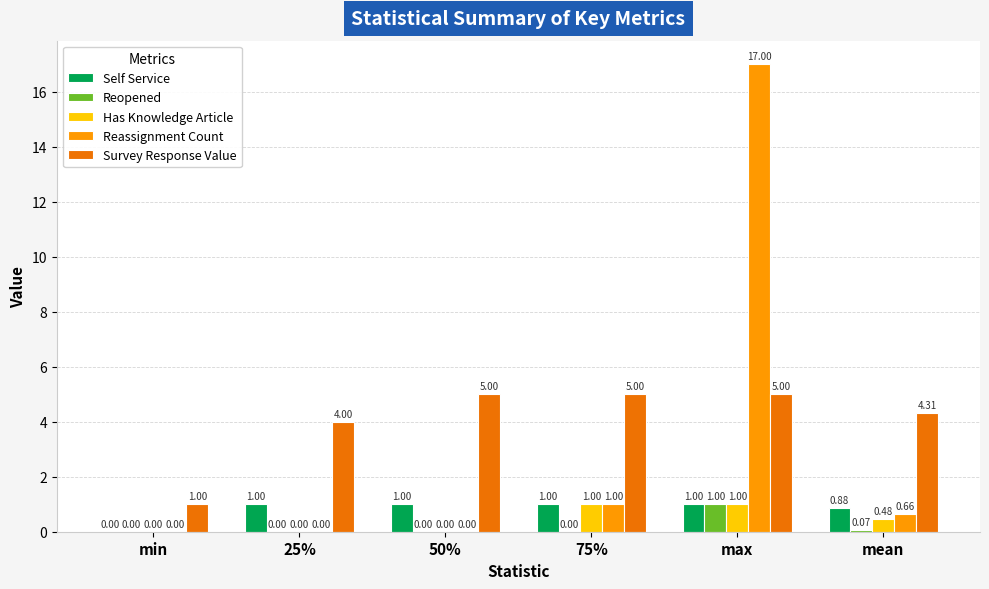

At which category is the sum across all series the highest?

max